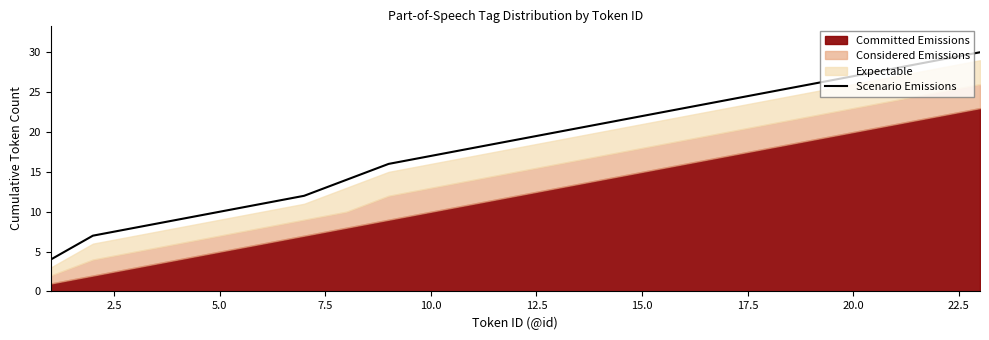

True or false: the data has more than 2 interior local peaks.

False